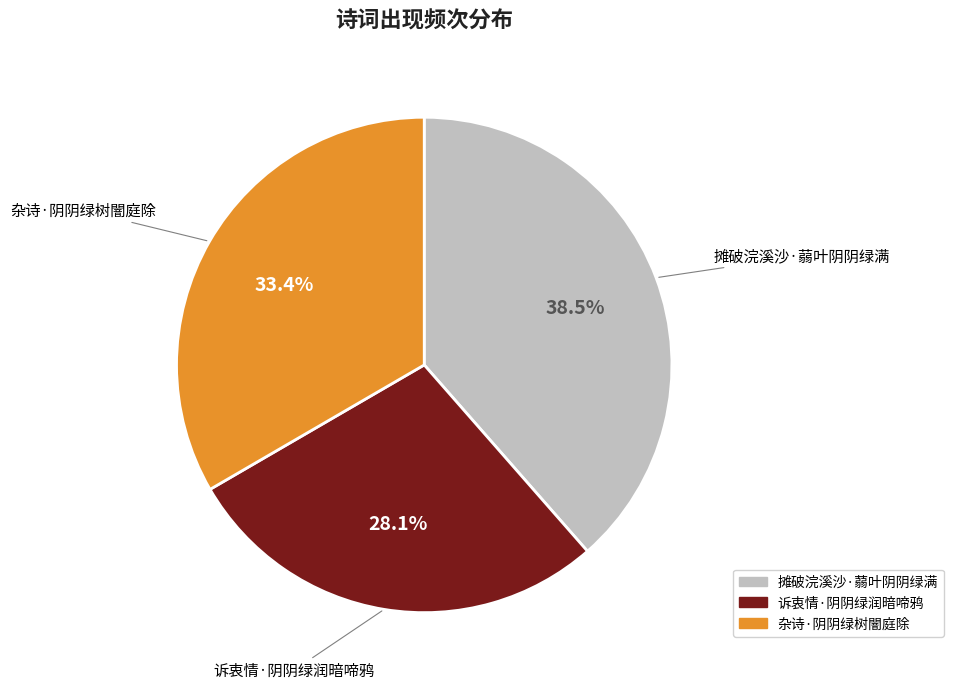

What is the largest slice in the pie chart?

摊破浣溪沙·蒻叶阴阴绿满